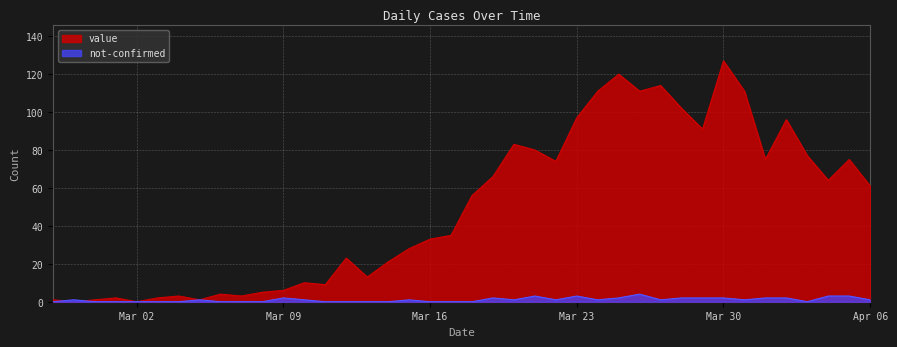

Reading left to right, extract all data points from this chart.

value: 1	0	1	2	0	2	3	1	4	3	5	6	10	9	23	13	21	28	33	35	56	66	83	80	74	97	111	120	111	114	102	91	127	111	75	96	77	64	75	61
not-confirmed: 0	1	0	0	0	0	0	1	0	0	0	2	1	0	0	0	0	1	0	0	0	2	1	3	1	3	1	2	4	1	2	2	2	1	2	2	0	3	3	1